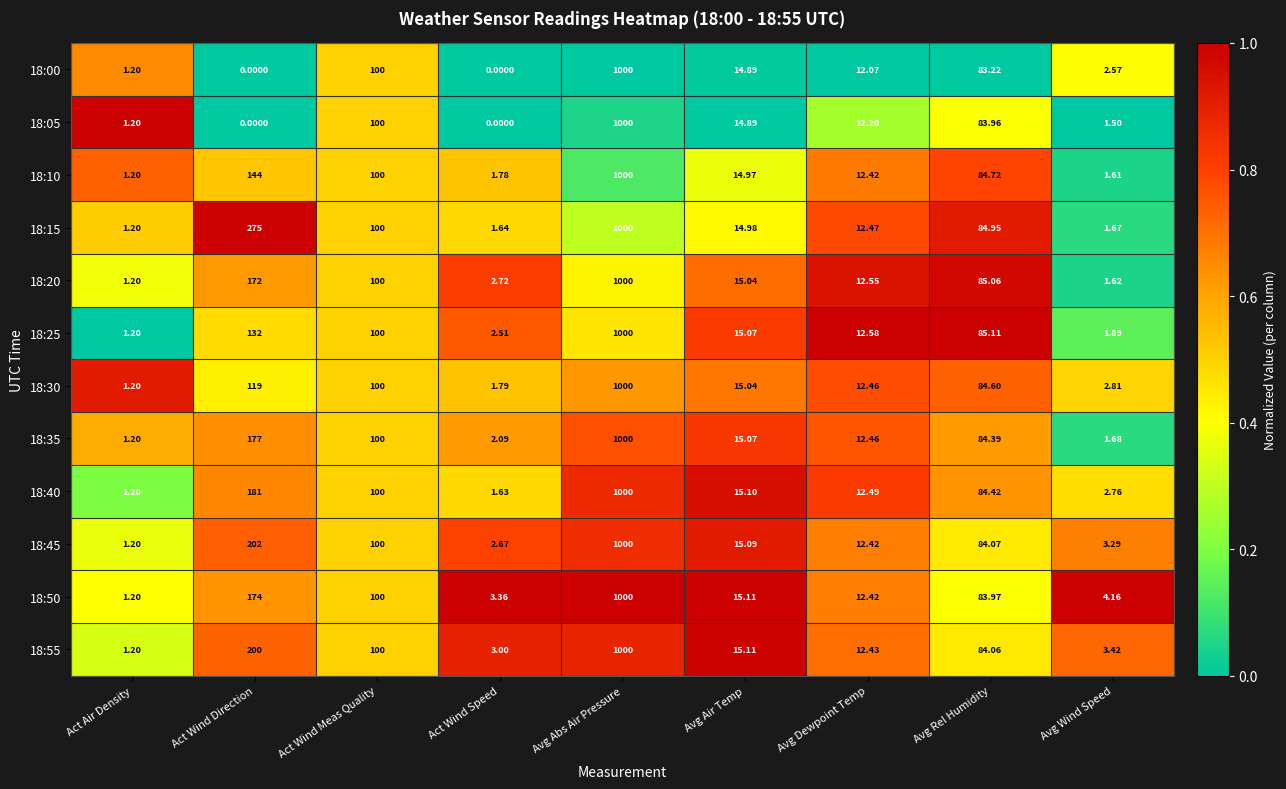

List the labels in order of 18:15 value, smallest first.

Act Air Density, Act Wind Speed, Avg Wind Speed, Avg Dewpoint Temp, Avg Air Temp, Avg Rel Humidity, Act Wind Meas Quality, Act Wind Direction, Avg Abs Air Pressure